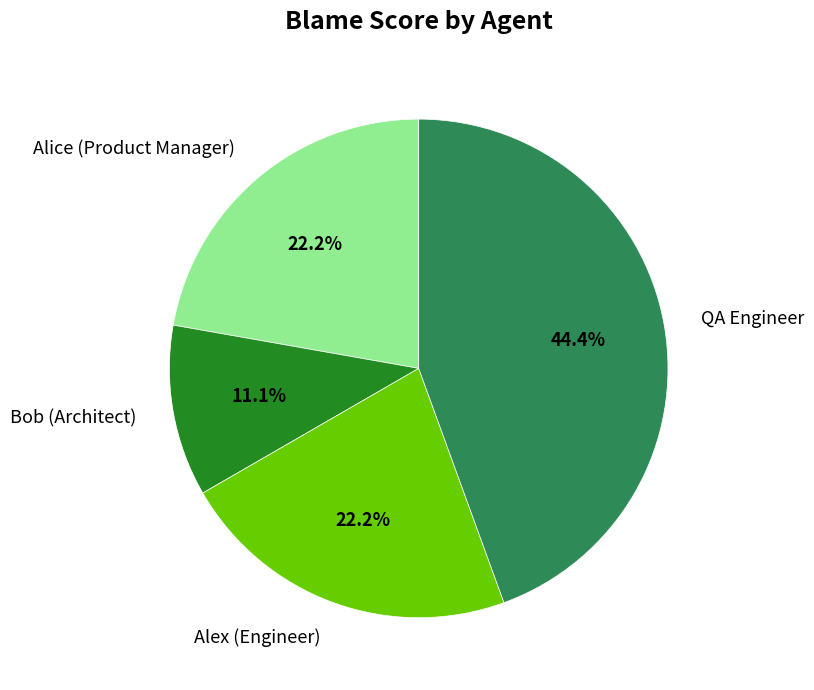

To the nearest percent, what portion does Alice (Product Manager) represent?

22%